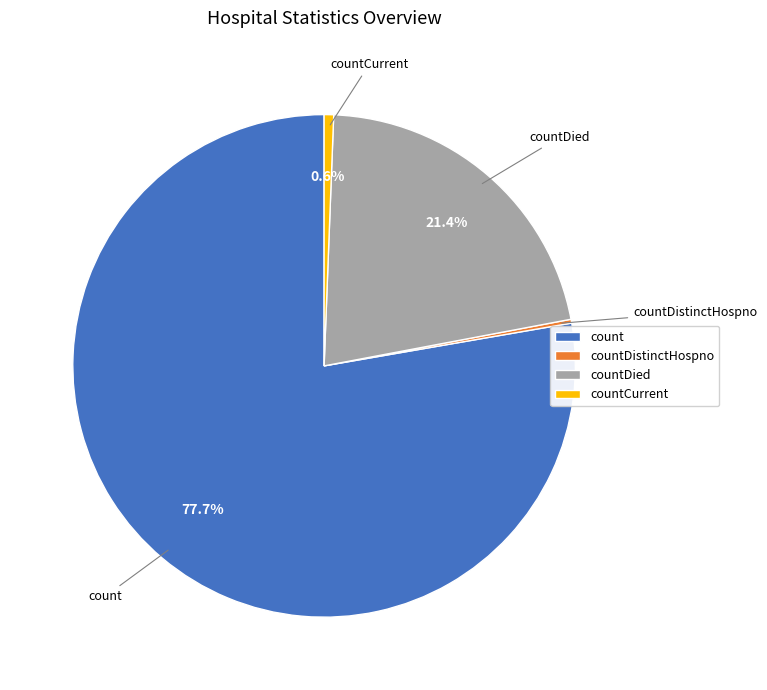

What percentage is the count slice, to the nearest percent?

78%